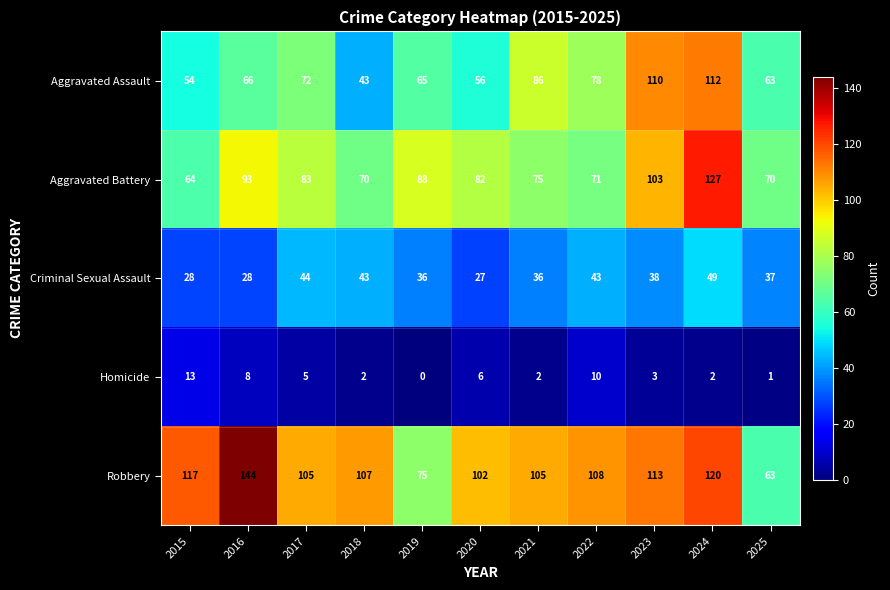

What value does the Robbery series have at 2022, to the nearest 5?

110